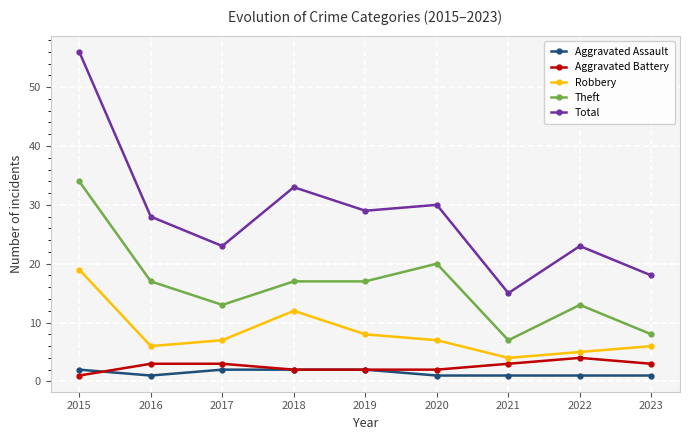

What is the minimum value for Aggravated Battery?

1